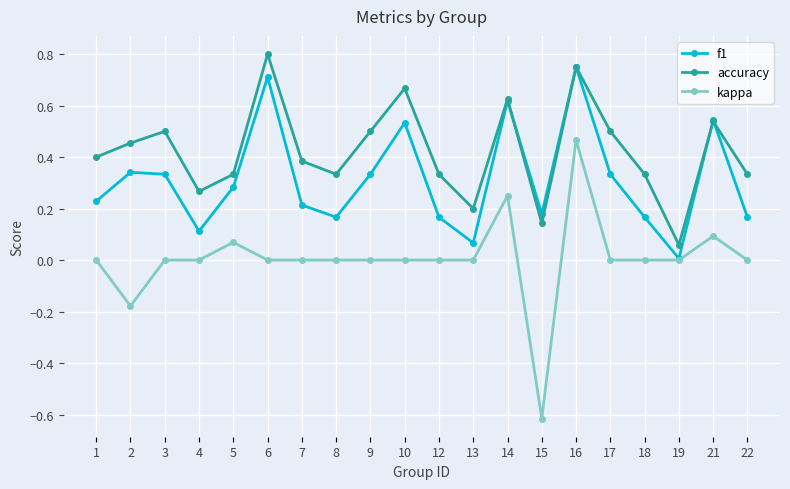

Which series has the widest spread of values?

kappa